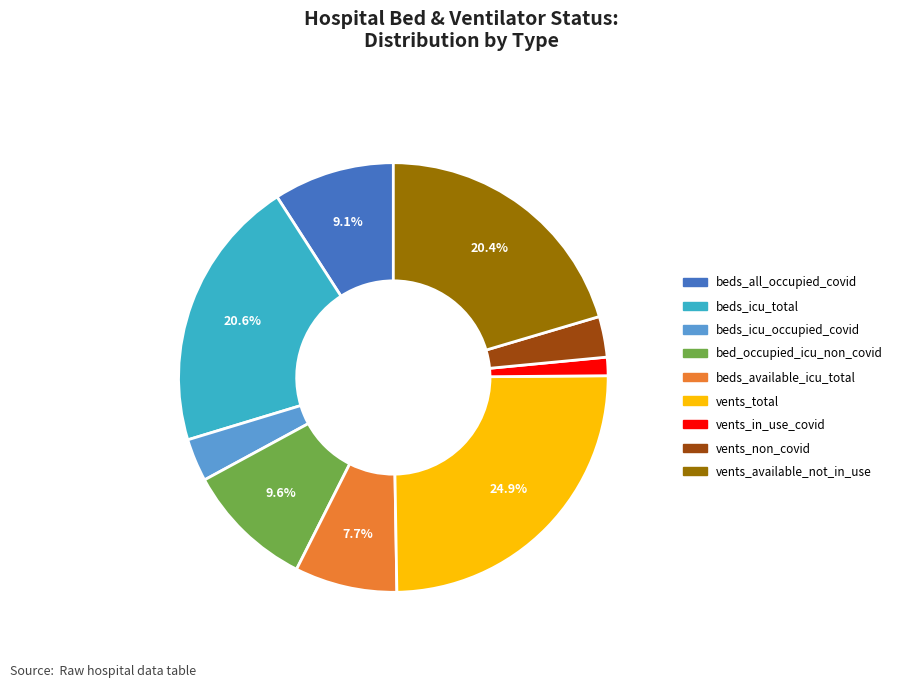

Does any single category account for the majority?

No